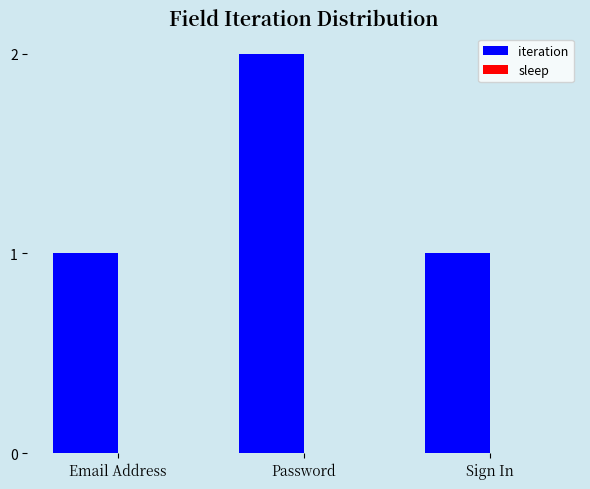

What position from the right is Sign In?

1